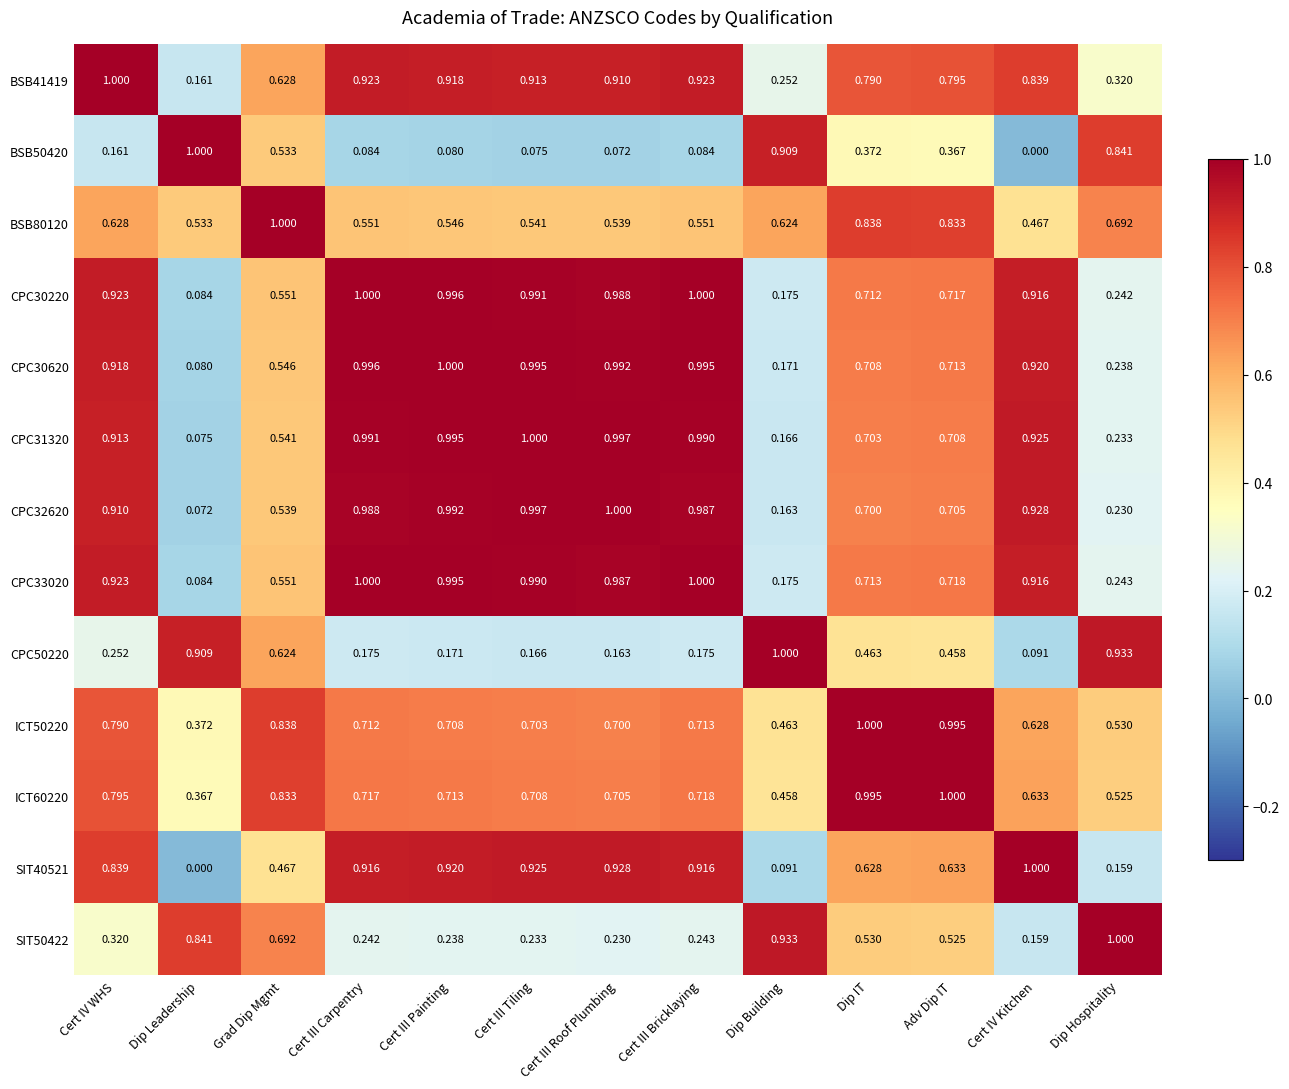

Which category has the lowest value in the ICT60220 series?

Dip Leadership